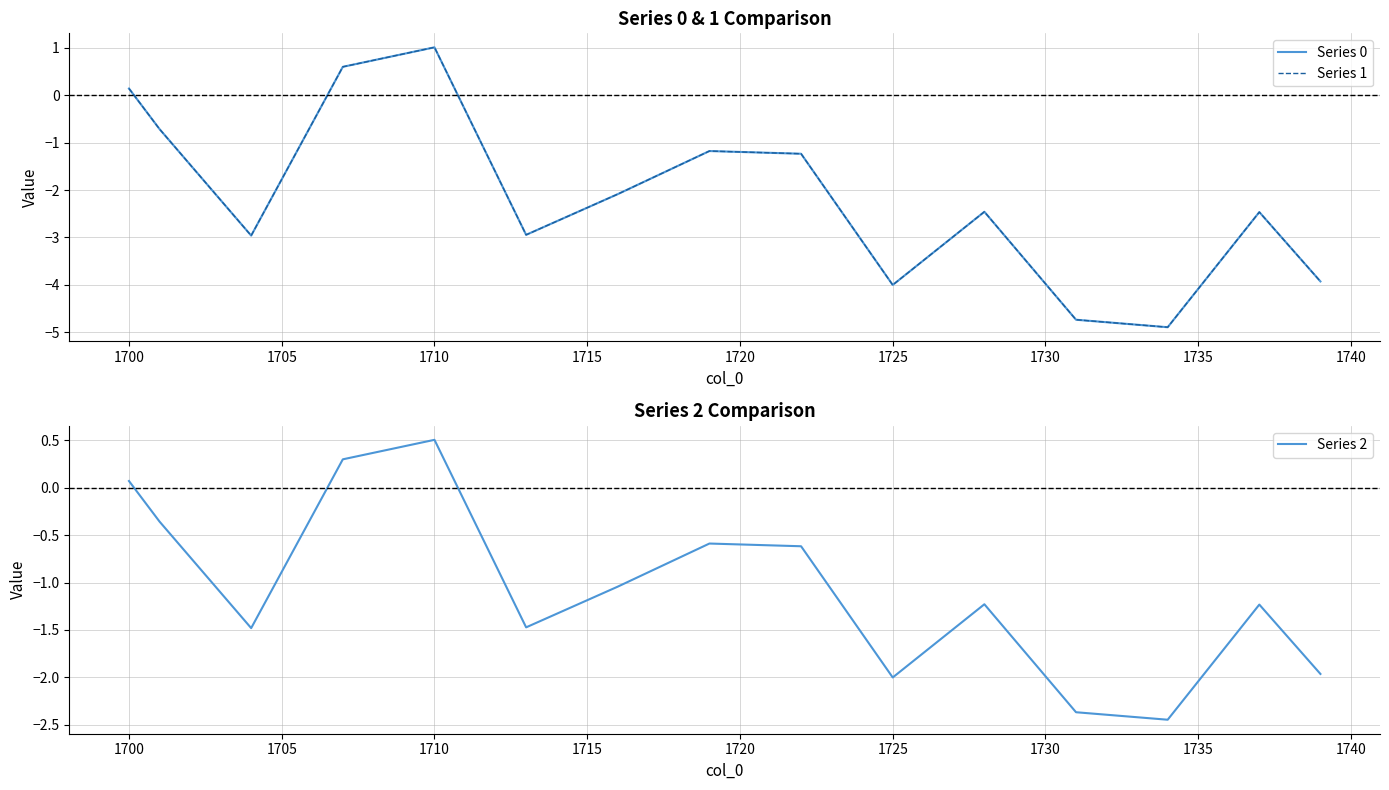

Where does the Series 2 series first go above -1?

1700